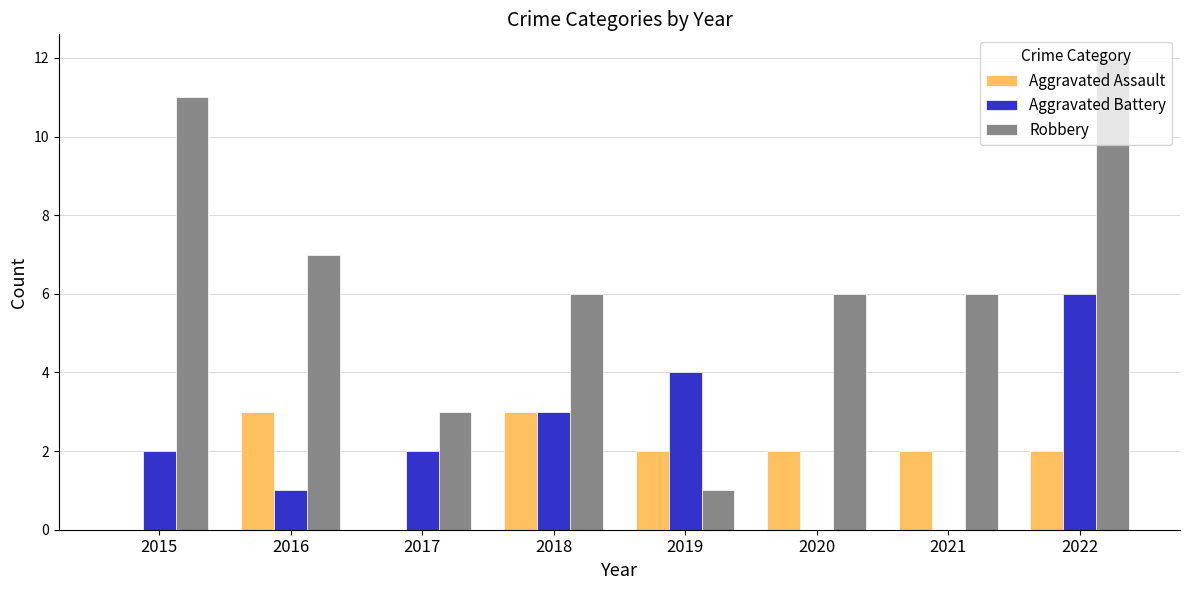

Which series changed the most between 2015 and 2019?

Robbery